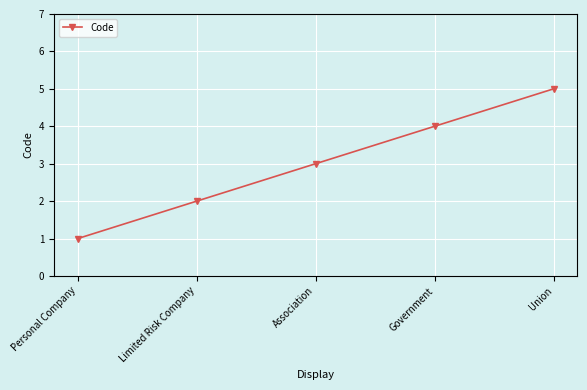

List the labels in order of value, smallest first.

Personal Company, Limited Risk Company, Association, Government, Union